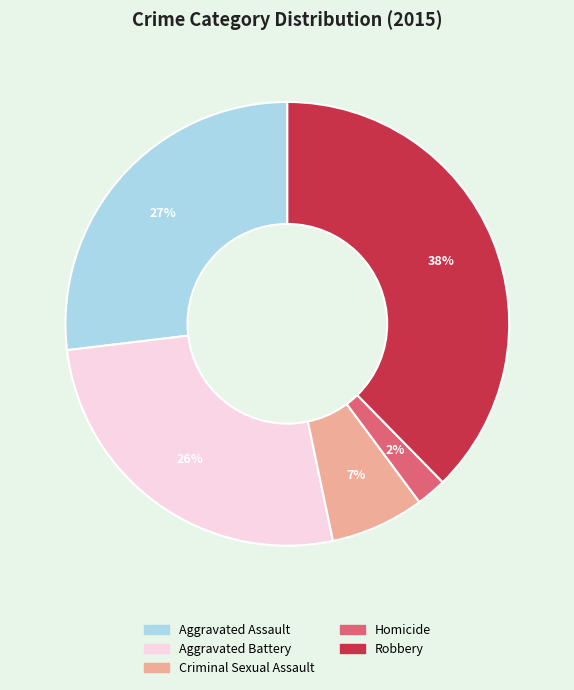

What percentage is the Robbery slice, to the nearest percent?

38%